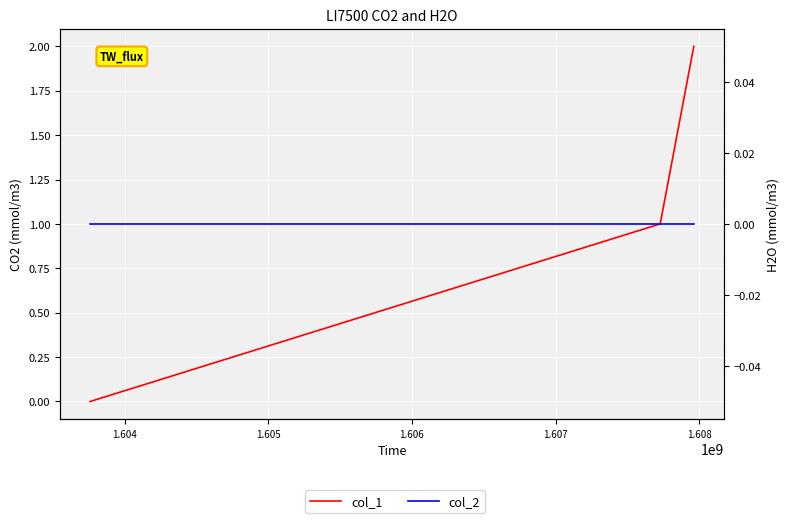

Is the value of col_2 at 1.605 greater than the value of col_1 at 1.604?

No